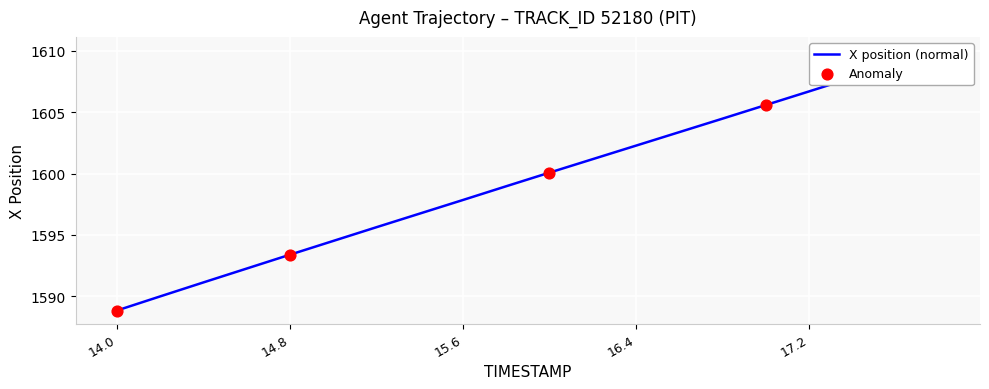

What is the change in value from 17.4 to 17.8?

+2.3